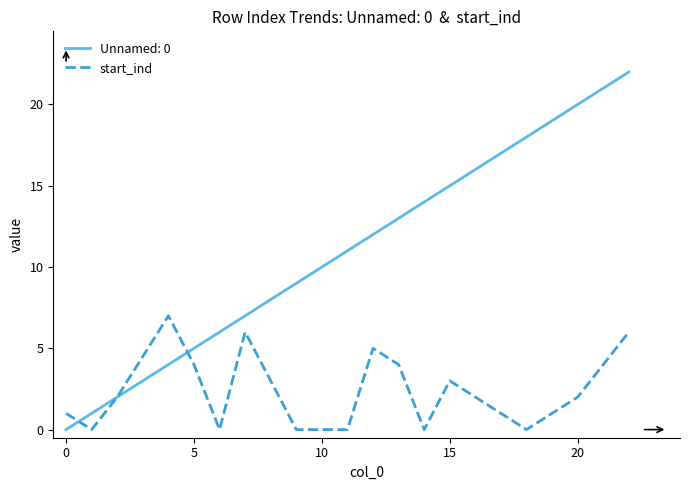

Rank the series by their maximum value, from highest to lowest.

Unnamed: 0, start_ind